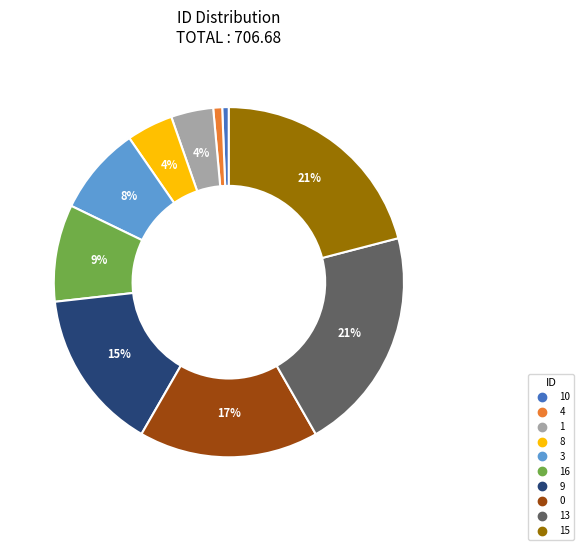

To the nearest percent, what is the difference between the largest and smallest slice percentages?

20%